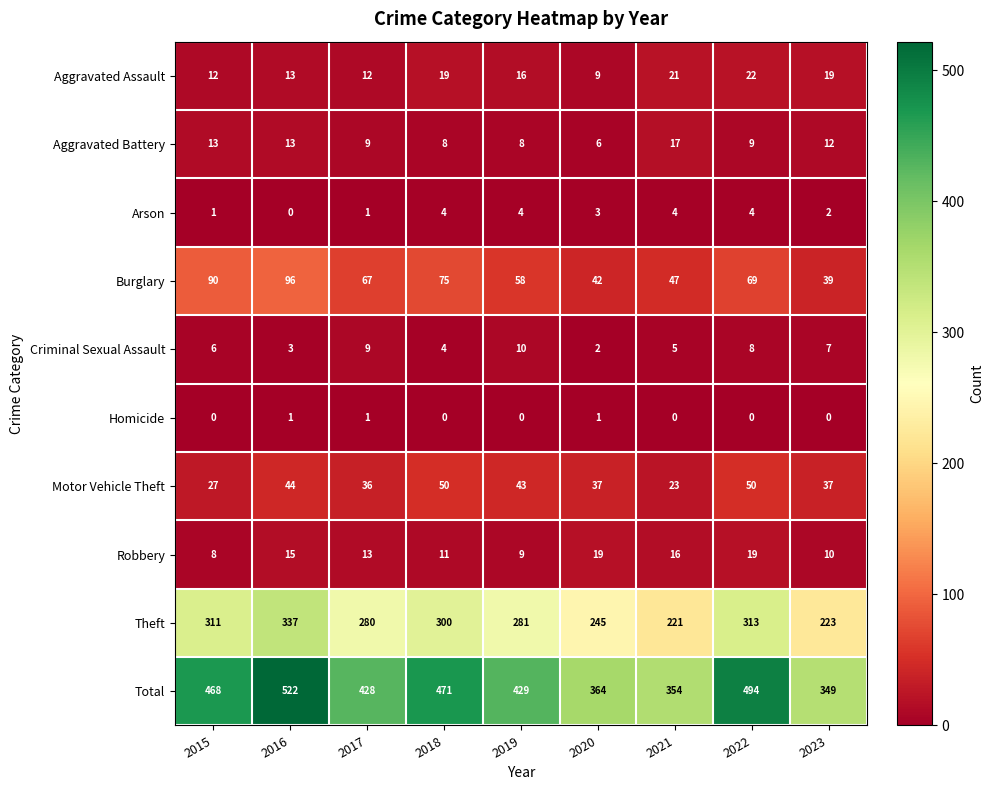

Between 2017 and 2020, which series saw the biggest shift?

Total